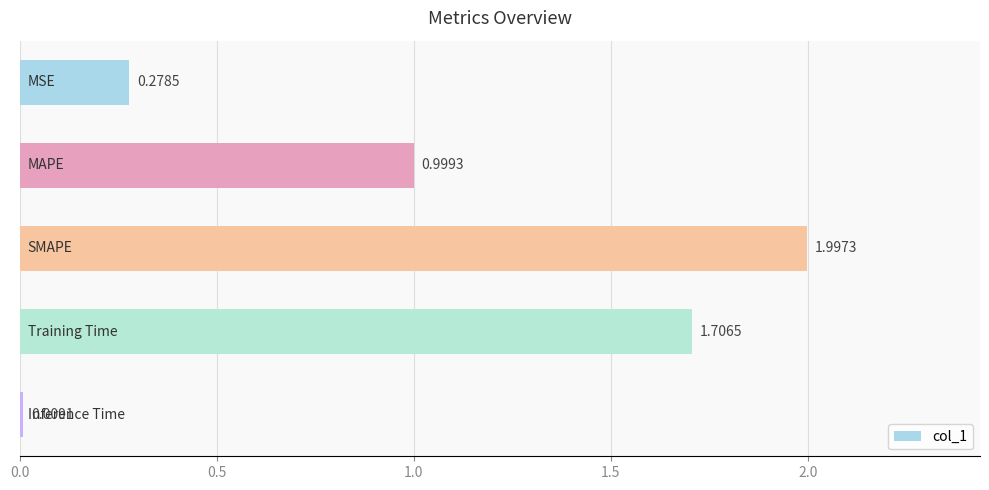

What is the sum of all values?

5.0